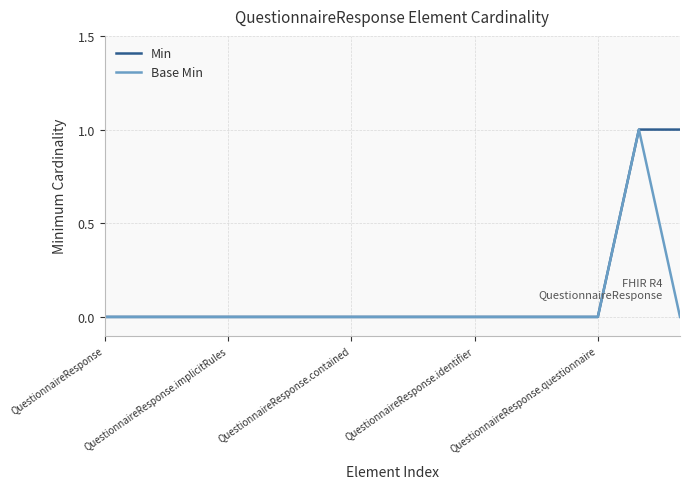

List the series in order of their overall mean, highest first.

Min, Base Min